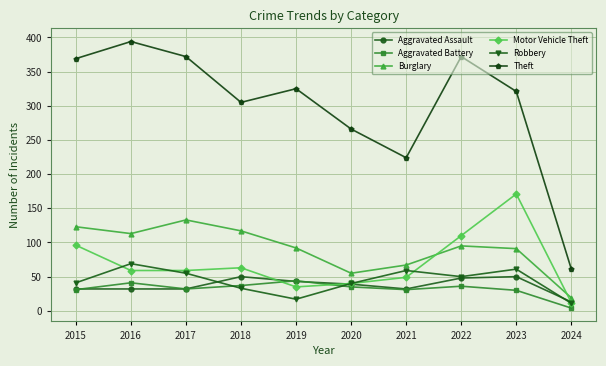

At which category does Theft reach its first local valley?

2018